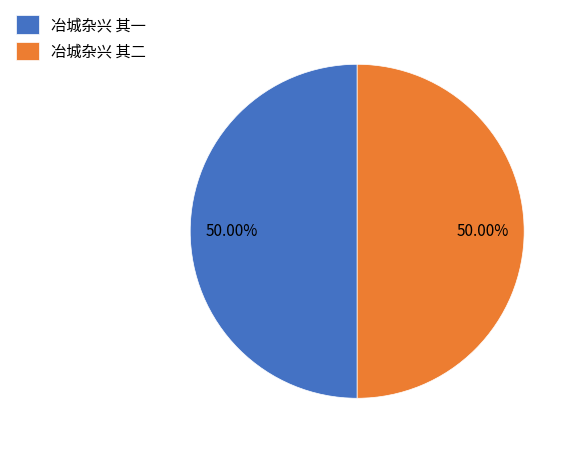

Combined, what portion of the pie is 冶城杂兴 其一 and 冶城杂兴 其二?

100.0%